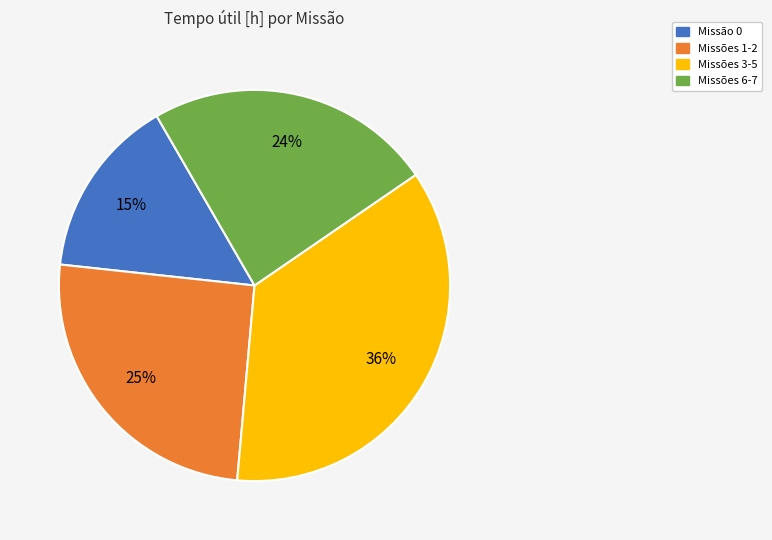

Is there a majority slice in this chart?

No